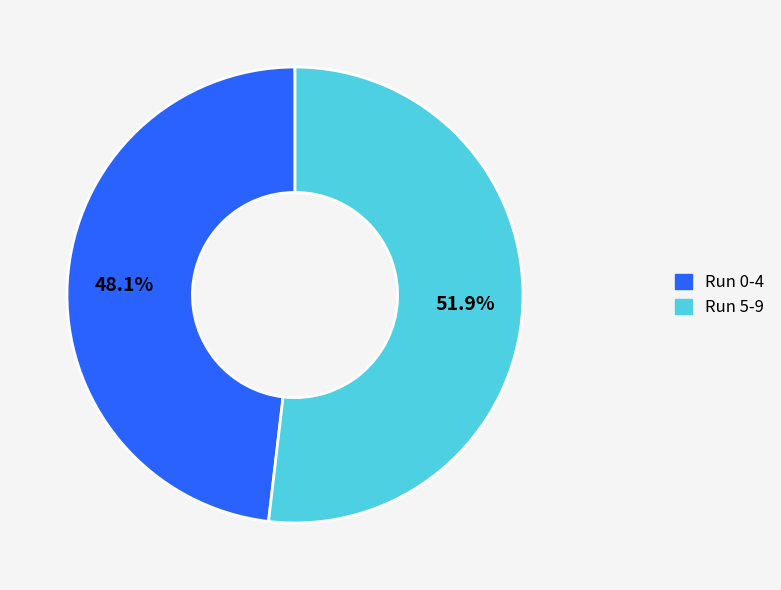

Does any single category account for the majority?

Yes